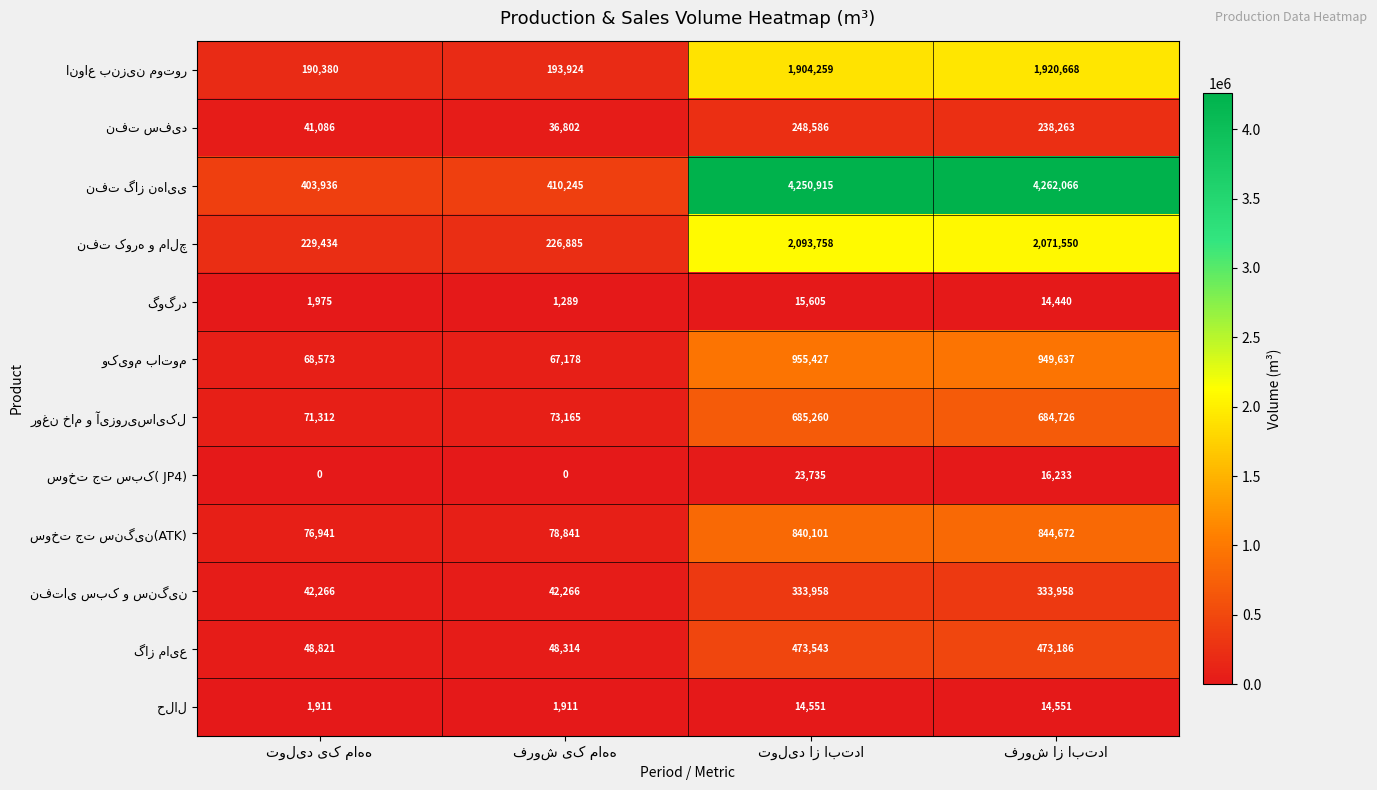

What is the greatest value displayed?

4262066